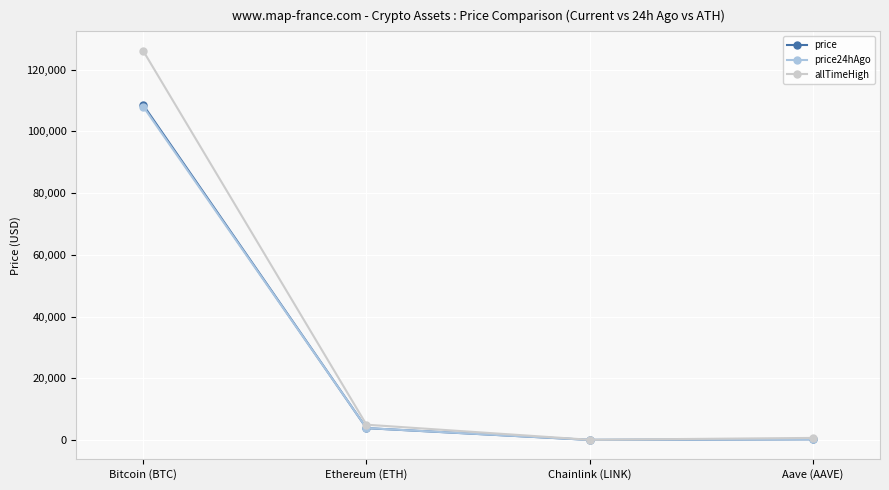

At which category does the chart reach its peak across all series?

Bitcoin (BTC)